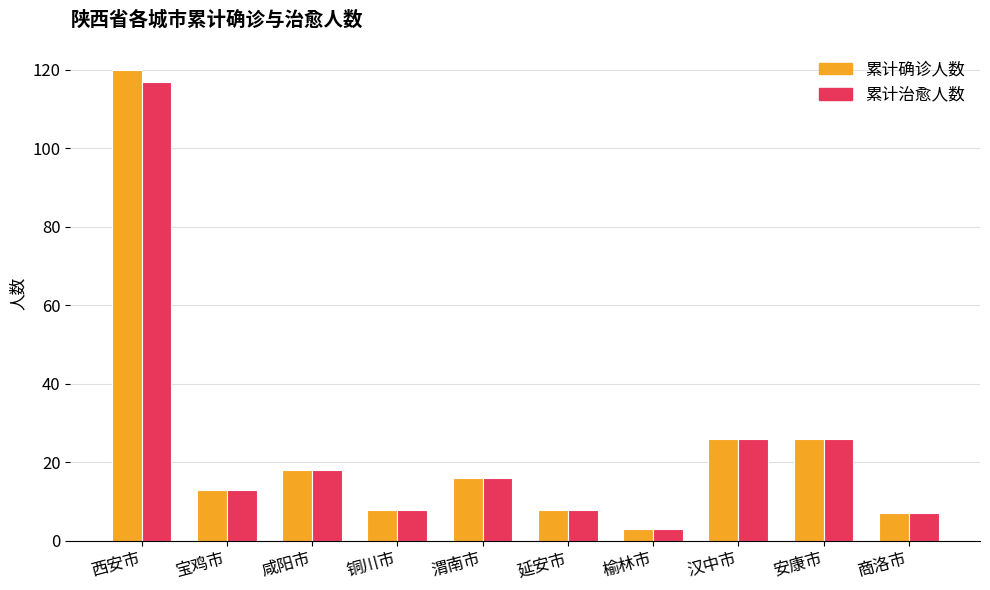

What is the average value of the 累计治愈人数 series?

24